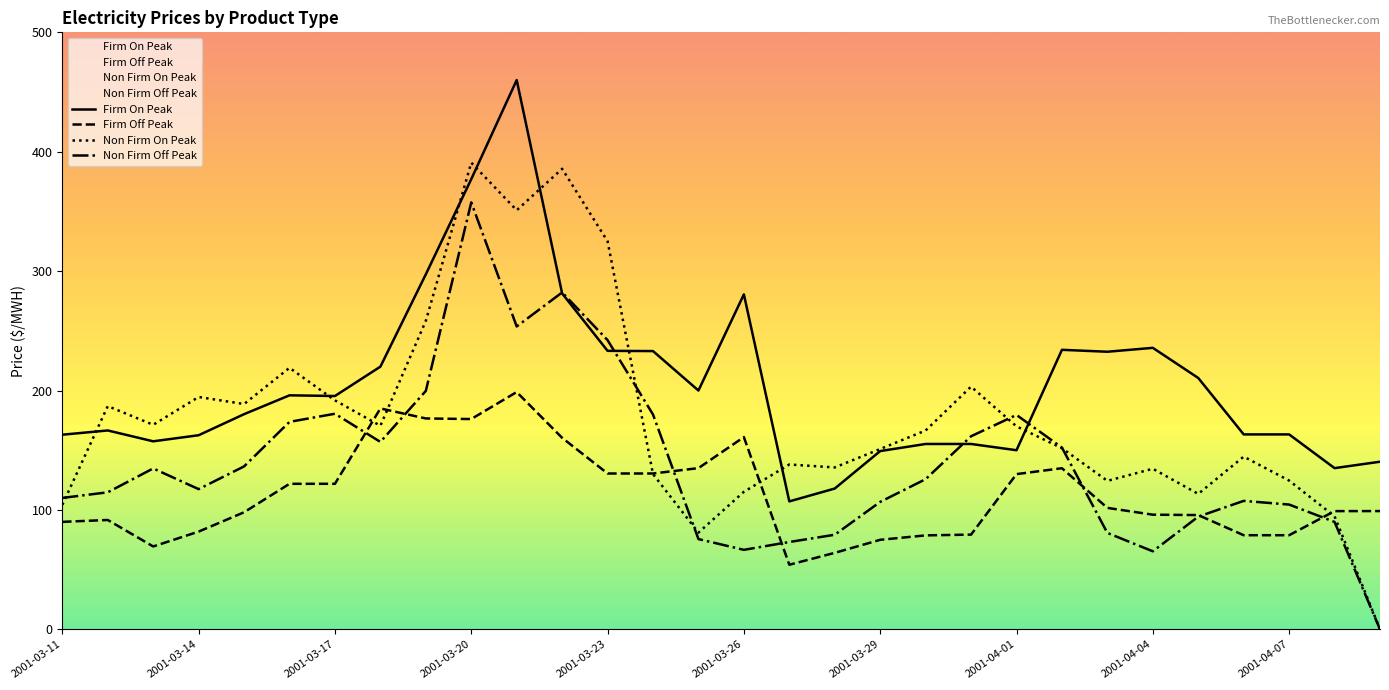

At which category does the chart reach its minimum across all series?

2001-04-09